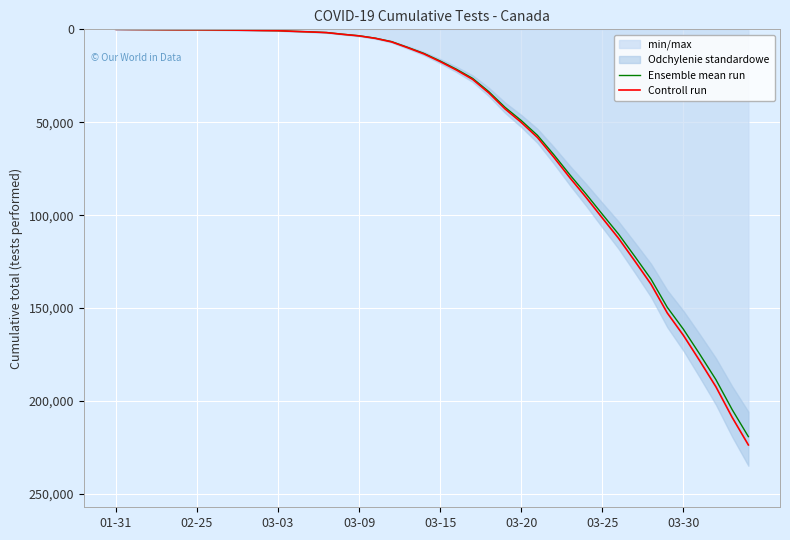

True or false: Controll run and Ensemble mean run cross at least once.

False